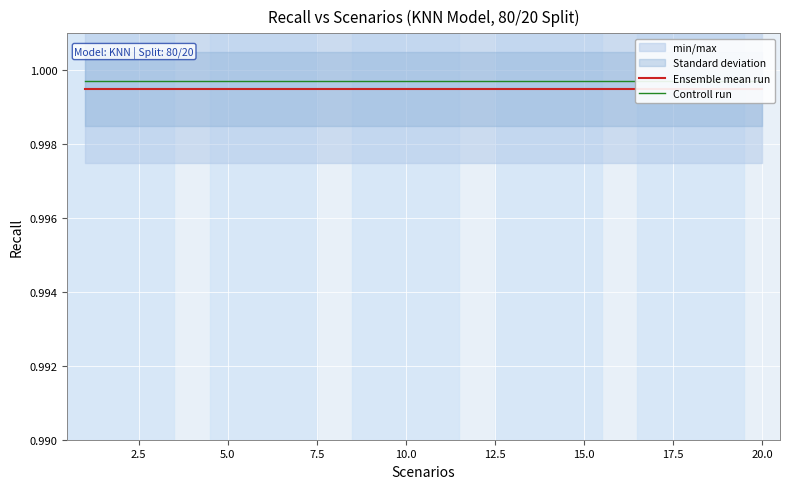

The Controll run series shows 0.3 at 10. True or false?

False